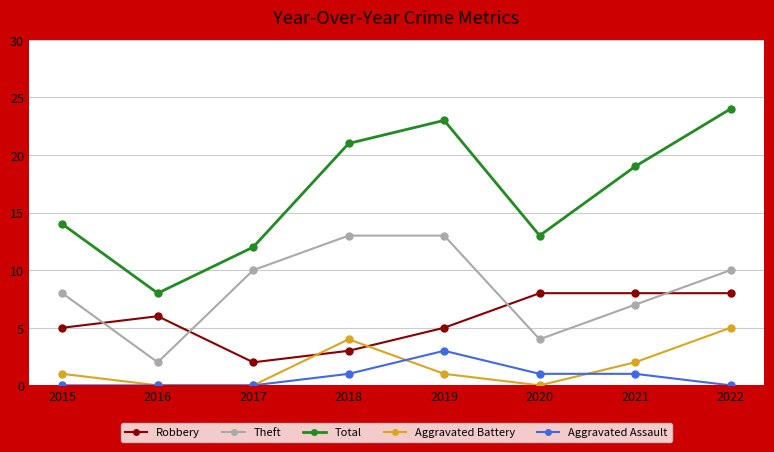

Read the Aggravated Assault value at 2019.

3